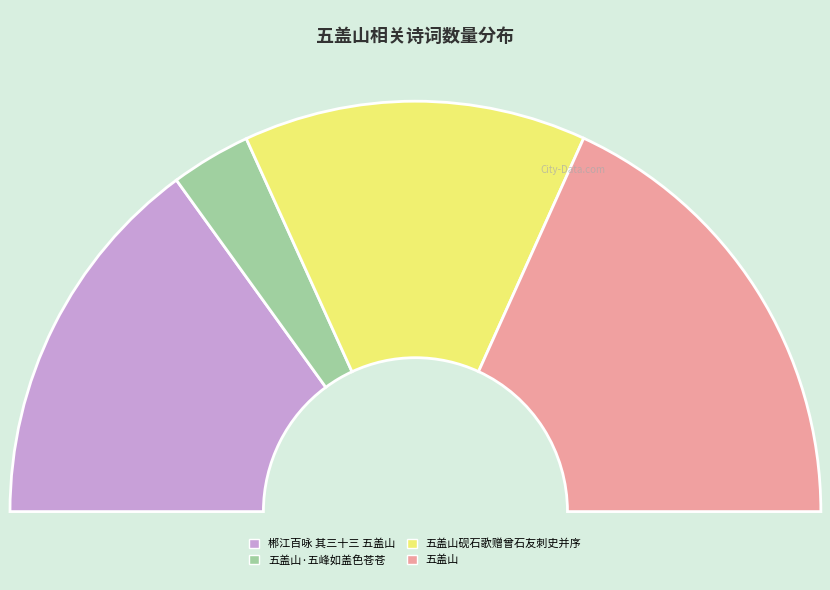

Does 五盖山 represent more than half of the total?

No